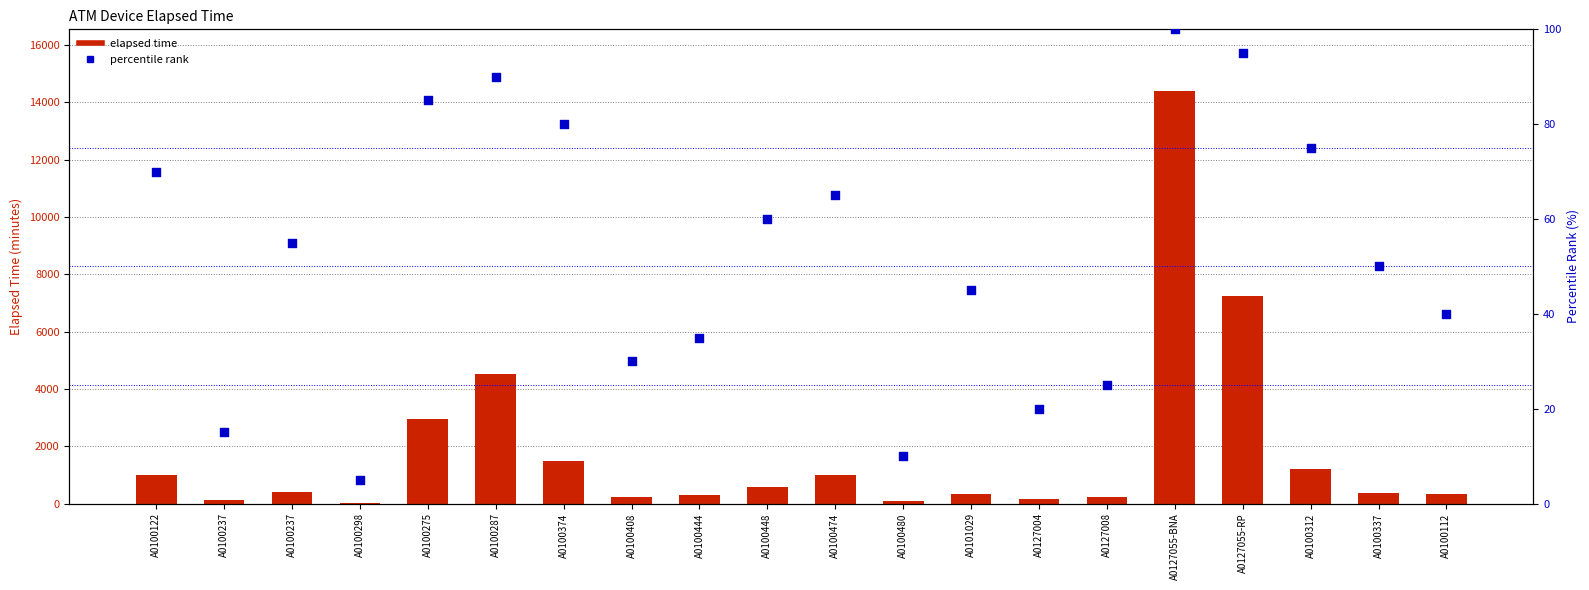

At how many categories does at least one series exceed 8475?

1